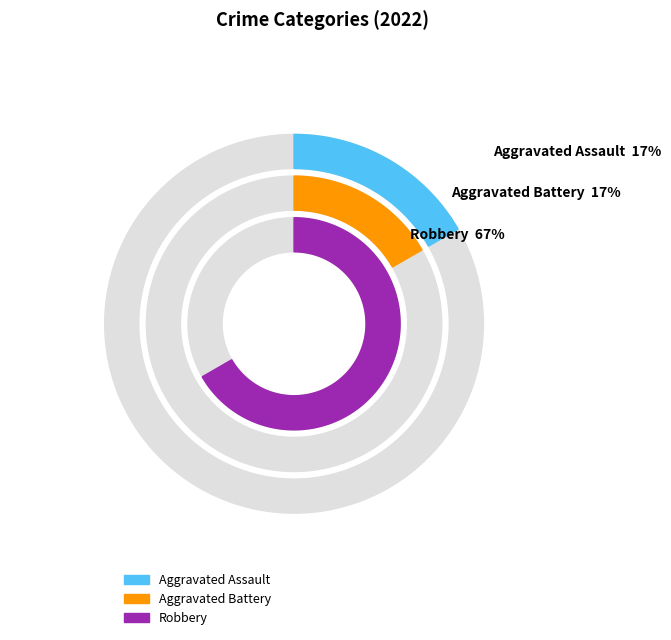

The Aggravated Battery slice represents 17% of the pie. True or false?

True